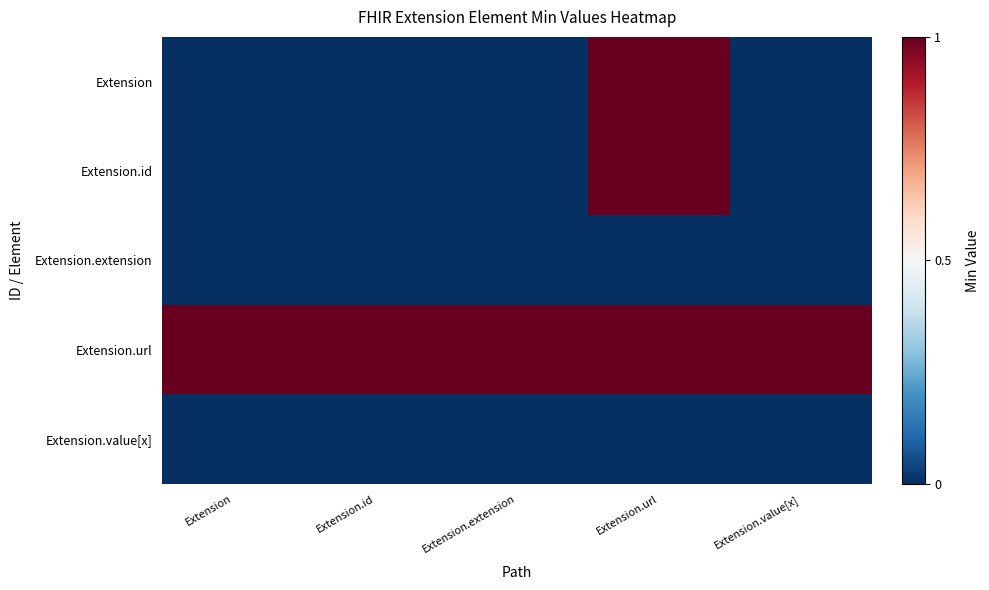

Which series has the largest range (max minus min)?

Extension